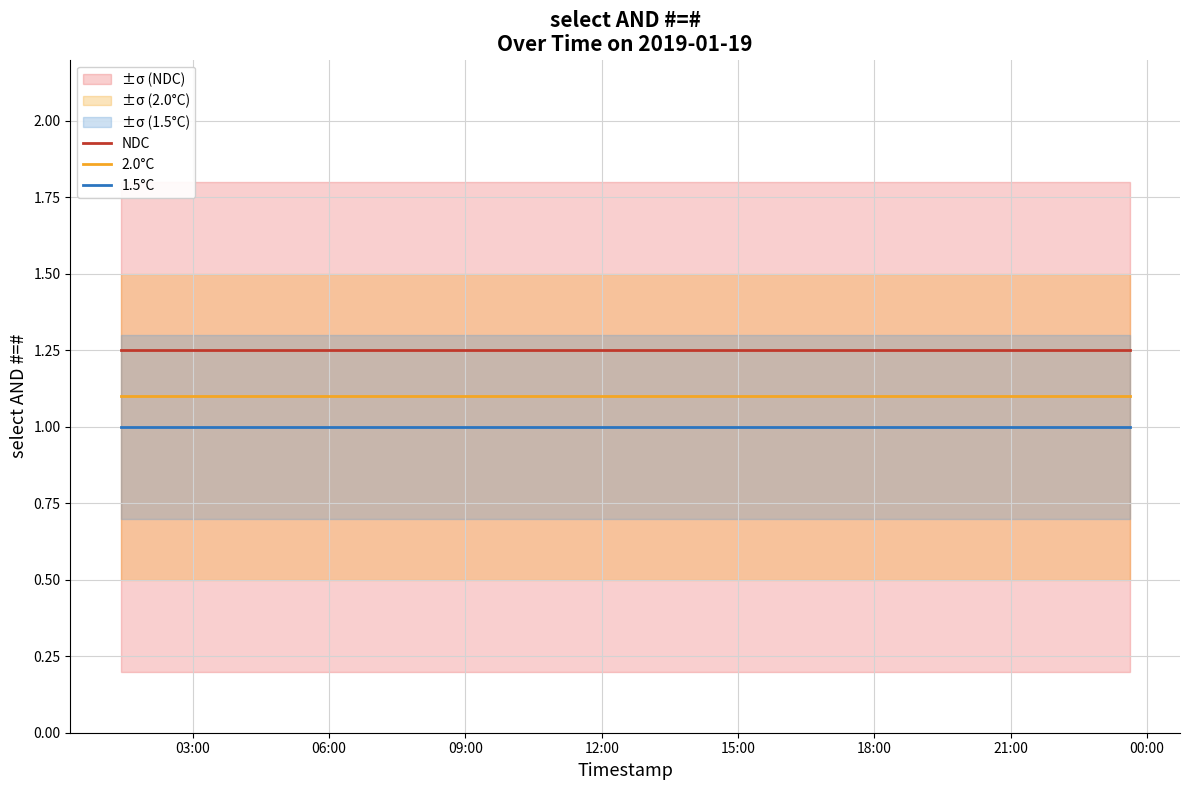

What is the sum of all 2.0°C values?

8.8